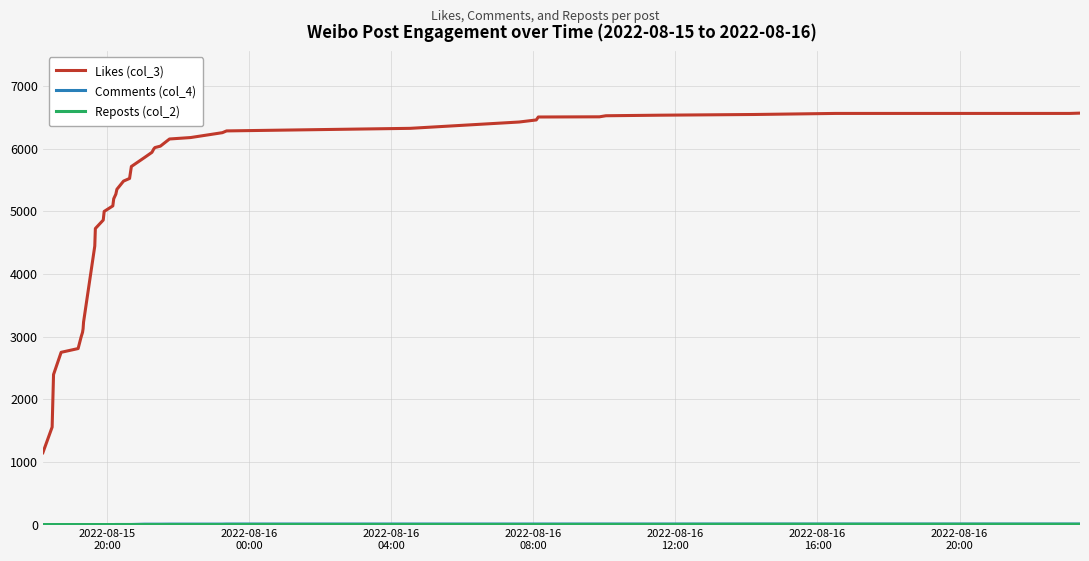

What is the difference between the second highest and second lowest values in the Likes (col_3) series?

5007